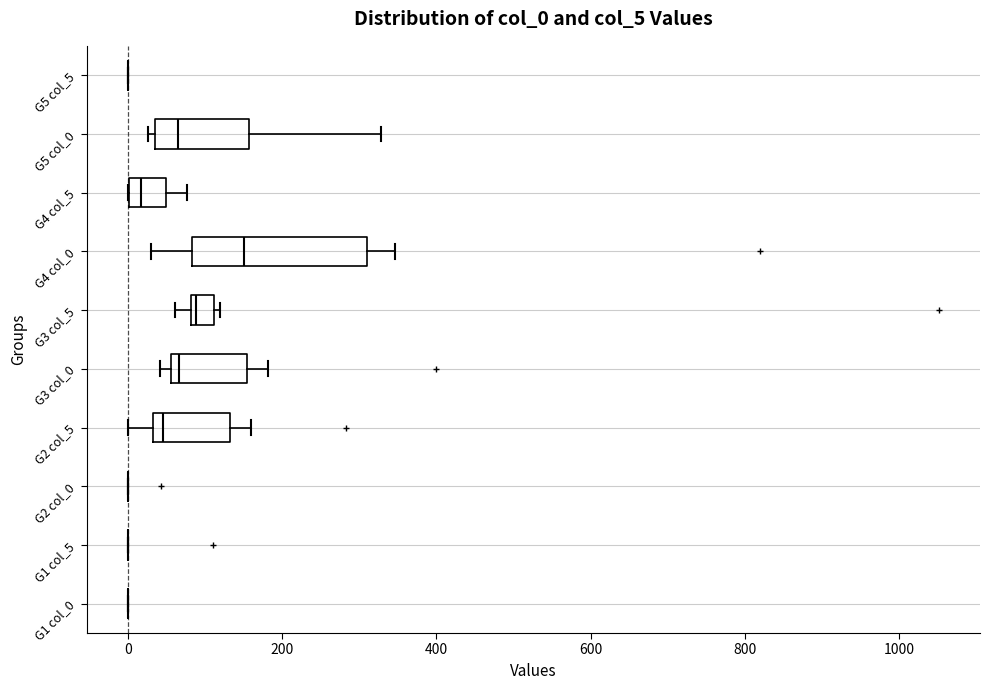

Reading bottom to top, transcribe this box plot: for each box, give where its median line is, the range the box spans, and where its two whiskers end, as read against the x-axis. The values are not printed on the chart, so give them approximately, as read against the axis.

G1 col_0: box collapsed to a line at 0, whiskers 0 to 0
G1 col_5: box collapsed to a line at 0, whiskers 0 to 0
G2 col_0: box collapsed to a line at 0, whiskers 0 to 0
G2 col_5: median 40 (just right of the box's left edge), box 40 to 140, whiskers 0 to 160
G3 col_0: median 60 (just right of the box's left edge), box 60 to 160, whiskers 40 to 180
G3 col_5: median 80, box 80 to 120, whiskers 60 to 120 (just right of the box's right edge)
G4 col_0: median 160, box 80 to 300, whiskers 40 to 340
G4 col_5: median 20, box 0 to 40, whiskers 0 to 80
G5 col_0: median 60, box 40 to 160, whiskers 20 to 320
G5 col_5: box collapsed to a line at 0, whiskers 0 to 0